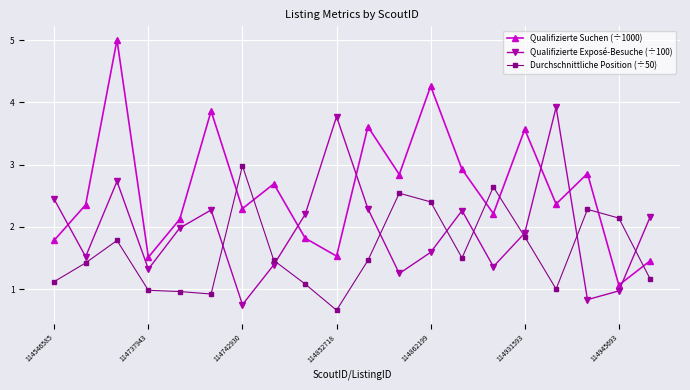

What is the difference between the maximum and second lowest values in the Qualifizierte Exposé-Besuche (÷100) series?

3.1